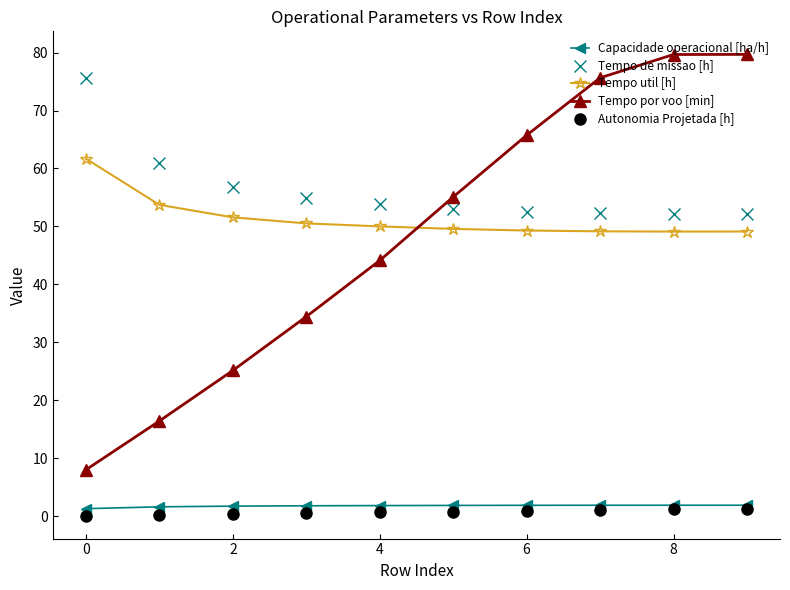

What is the greatest value displayed?

79.7